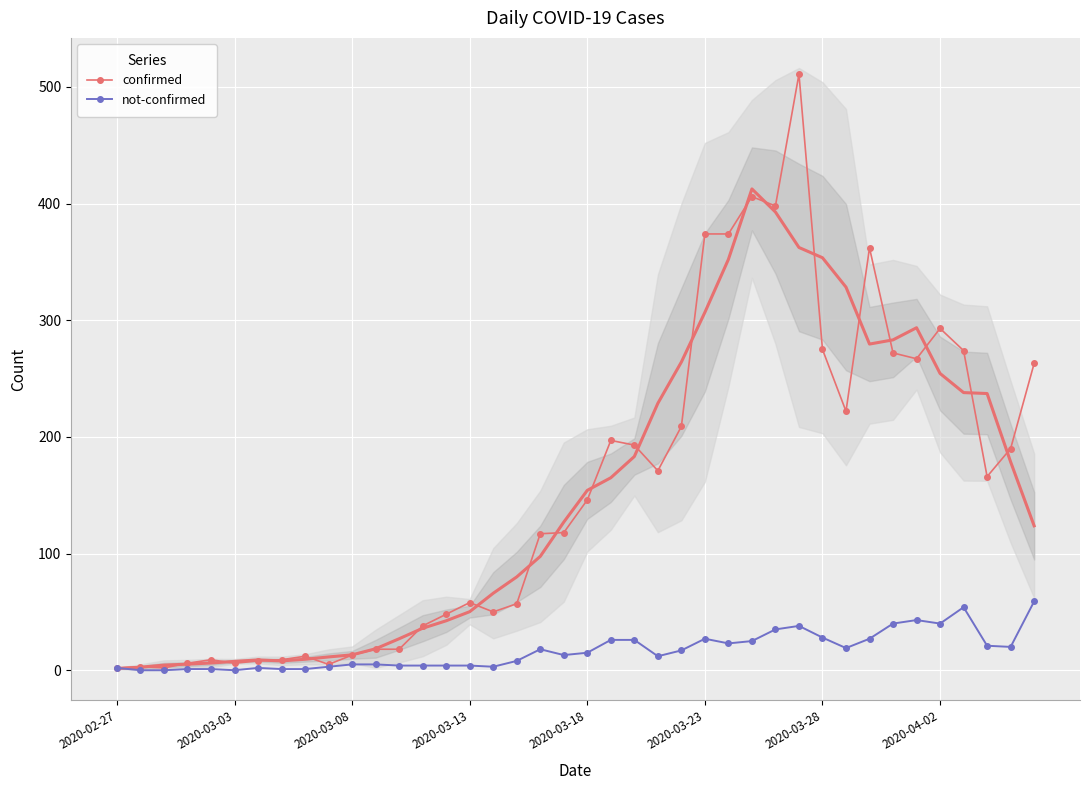

List the series in order of their overall mean, lowest first.

not-confirmed, confirmed